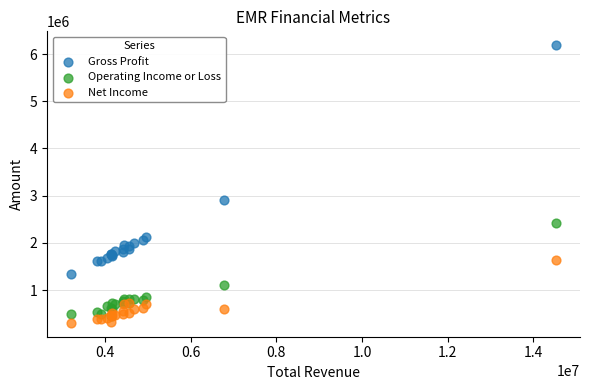

In the Operating Income or Loss series, what Y value is closest to 1446000?

1101000